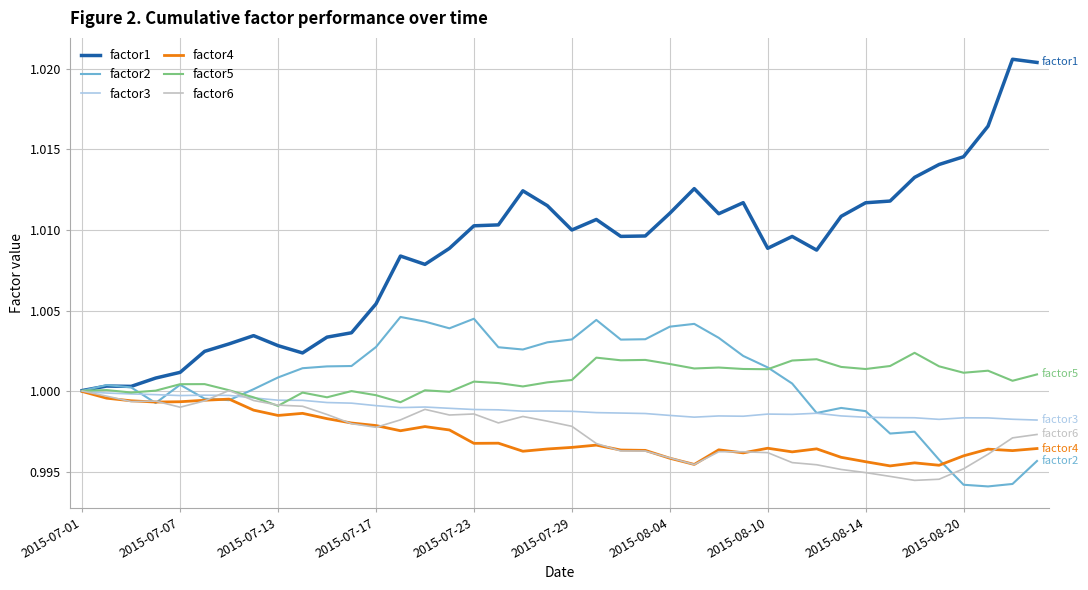

Which series has the largest range (max minus min)?

factor1